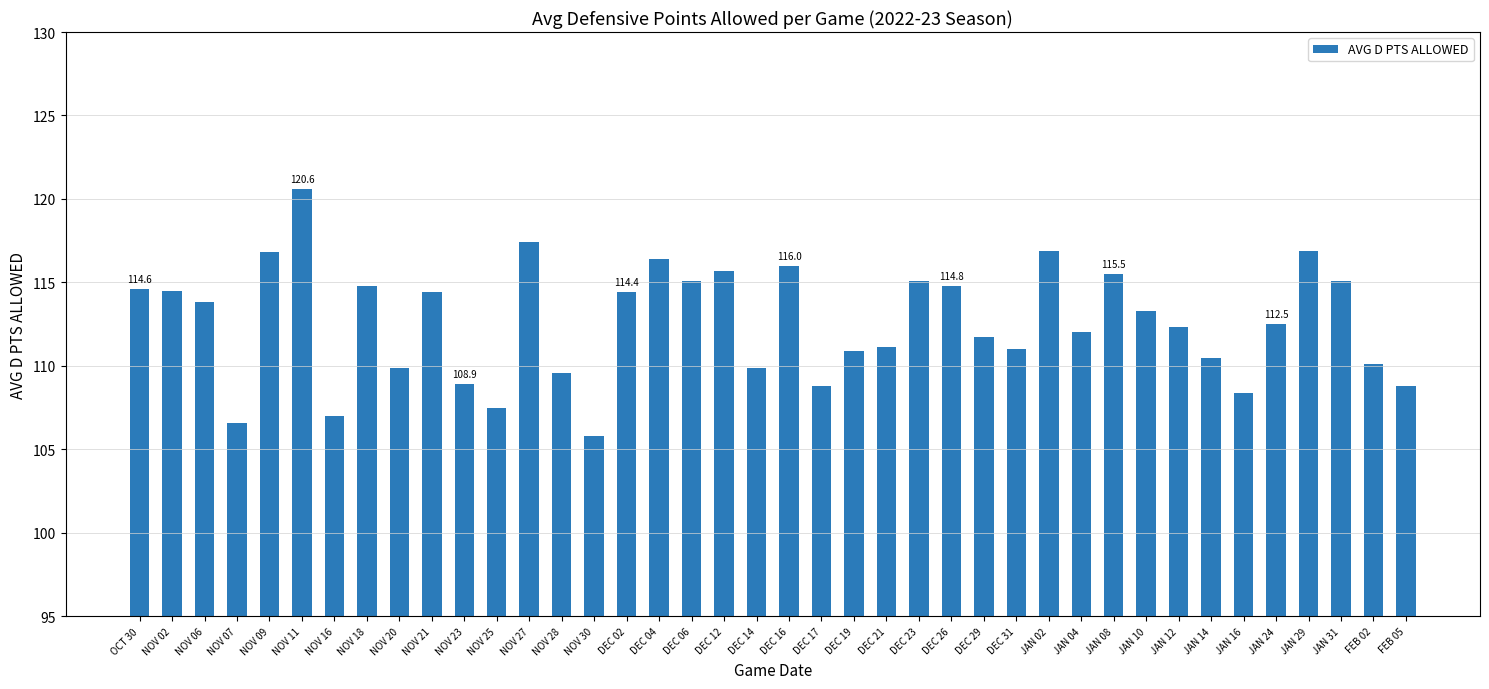

Which category has the highest value across all series?

NOV 11